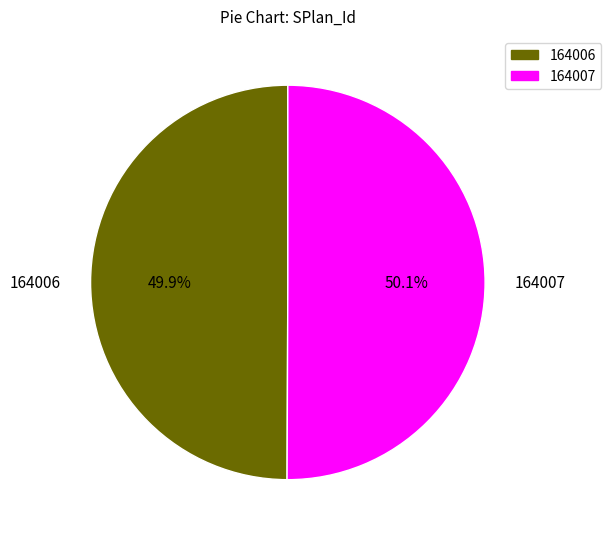

What percentage do 164006 and 164007 together represent?

100.0%